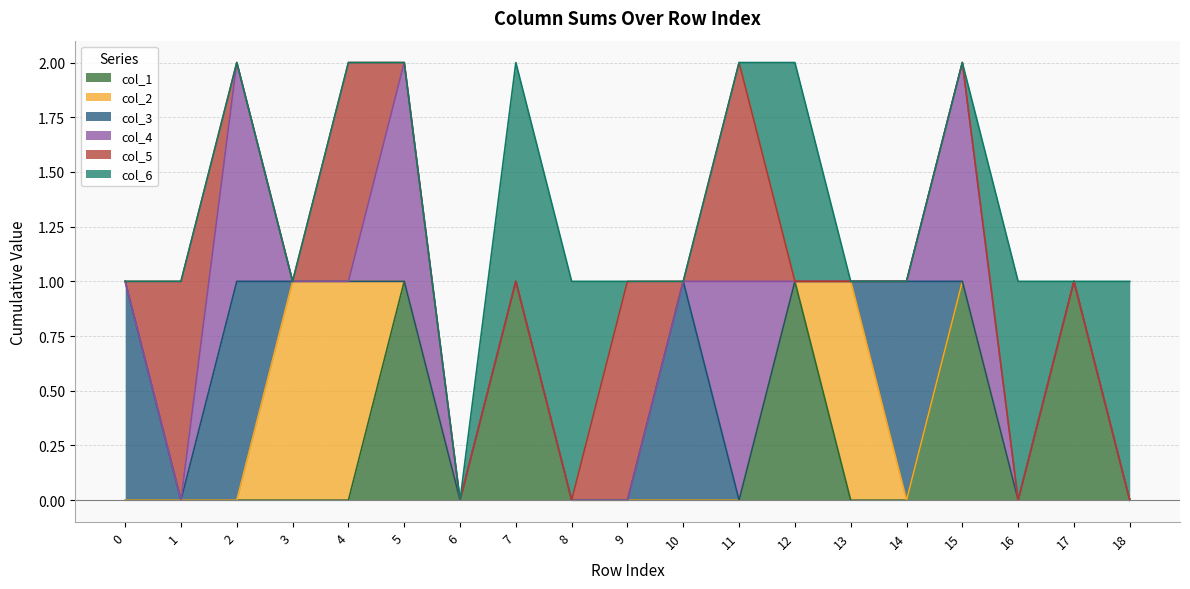

List the series in order of their peak value, lowest first.

col_1, col_2, col_3, col_4, col_5, col_6